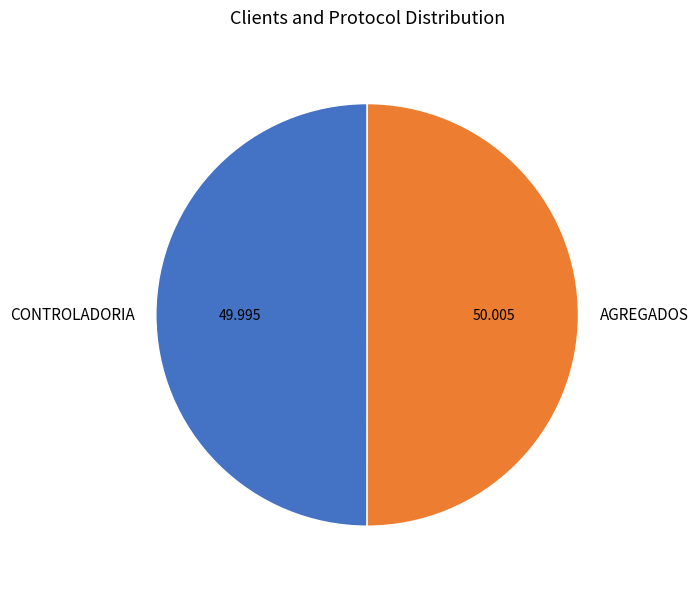

Is it true that CONTROLADORIA is 50% of the pie?

True